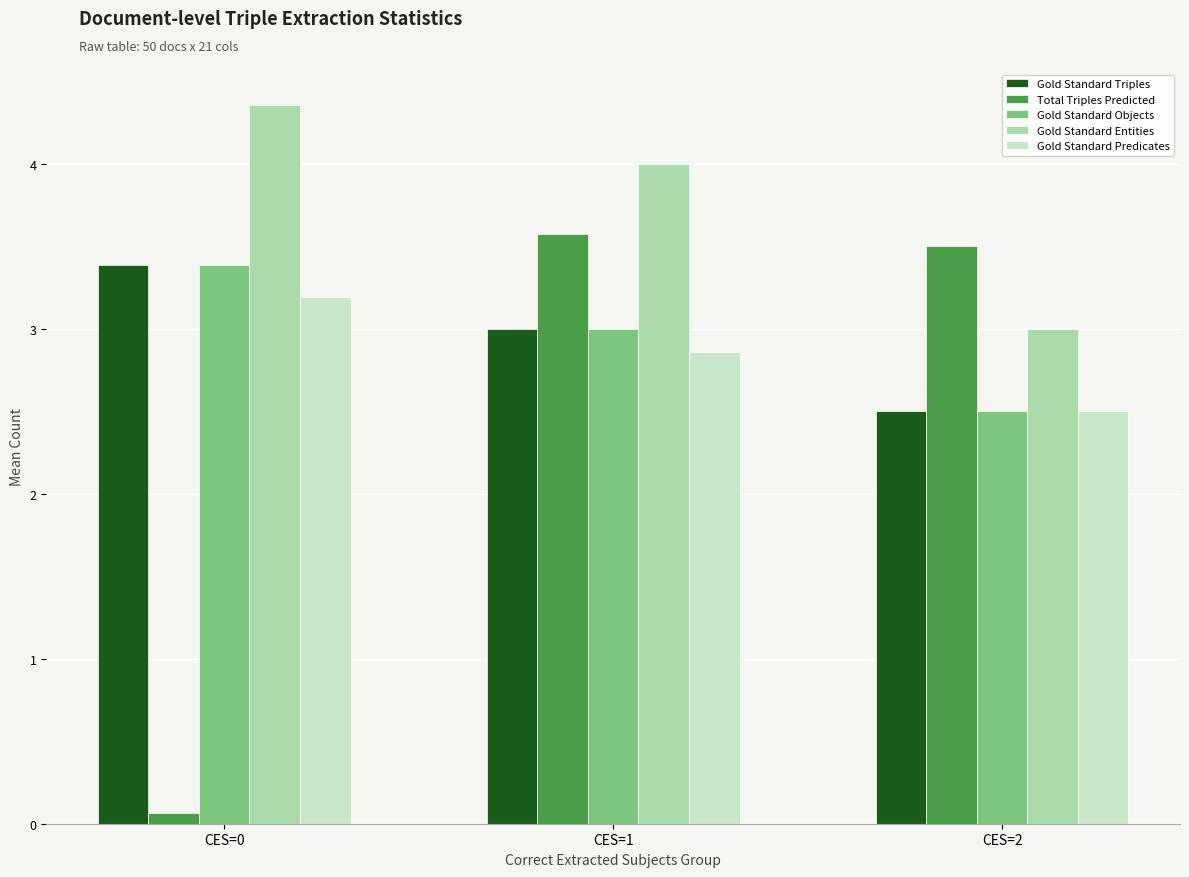

Reading left to right, list all the values displayed in this chart.

Gold Standard Triples: 3.4	3.0	2.5
Total Triples Predicted: 0.1	3.6	3.5
Gold Standard Objects: 3.4	3.0	2.5
Gold Standard Entities: 4.4	4.0	3.0
Gold Standard Predicates: 3.2	2.9	2.5